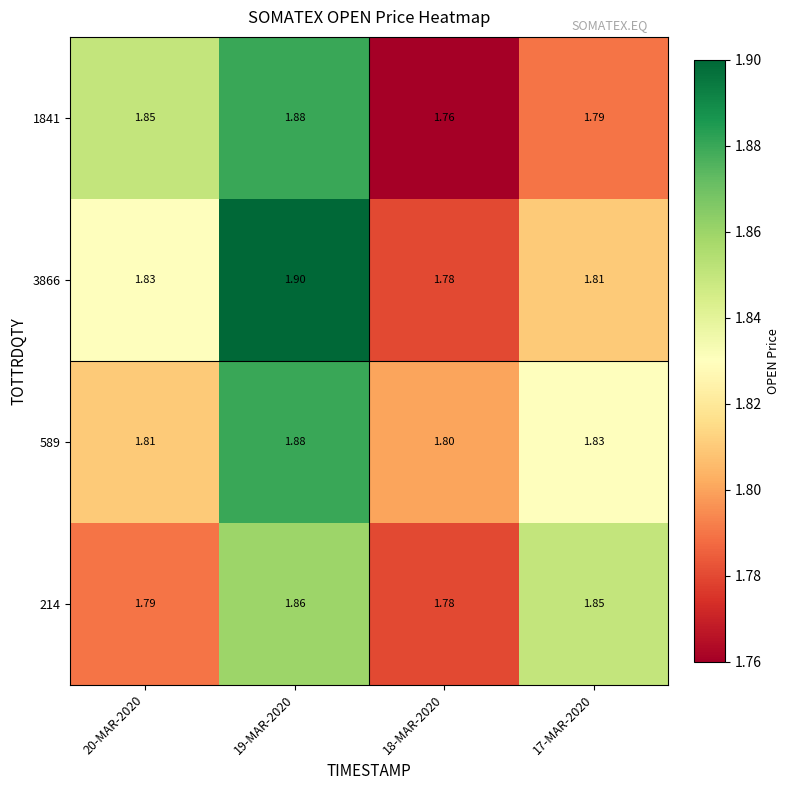

What is the total value across all series at 19-MAR-2020?

7.5